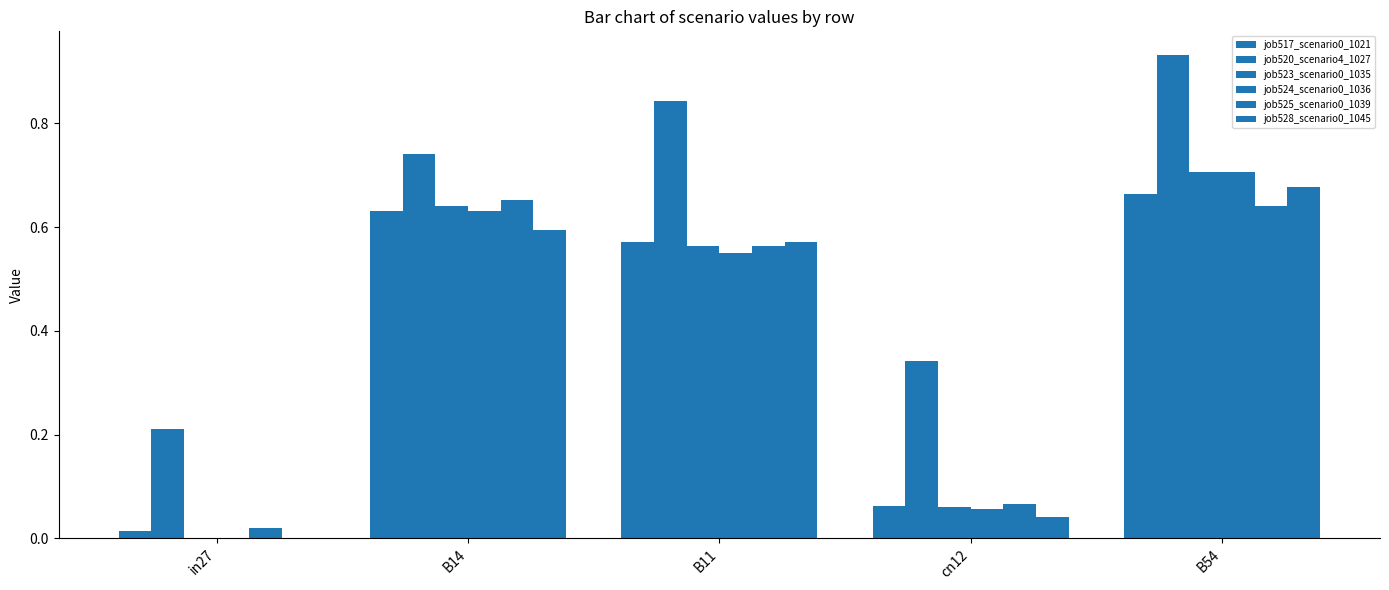

How many categories are shown in the chart?

5